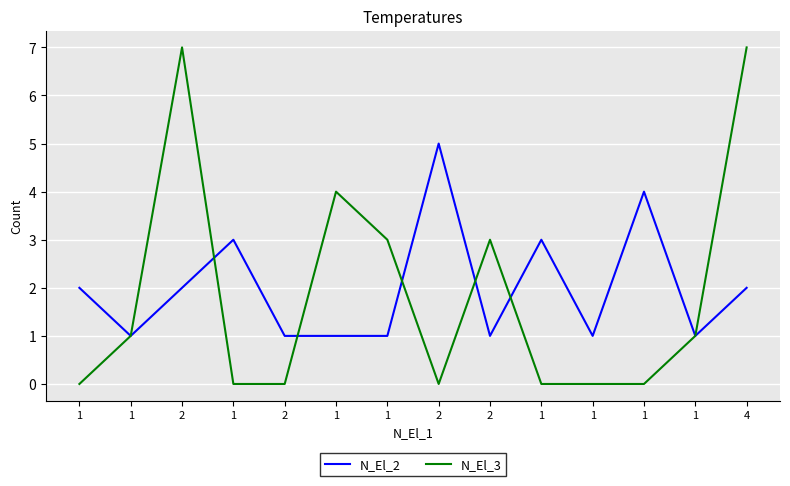

Reading left to right, transcribe all the data shown in this chart.

N_El_2: 2	1	2	3	1	1	1	5	1	3	1	4	1	2
N_El_3: 0	1	7	0	0	4	3	0	3	0	0	0	1	7